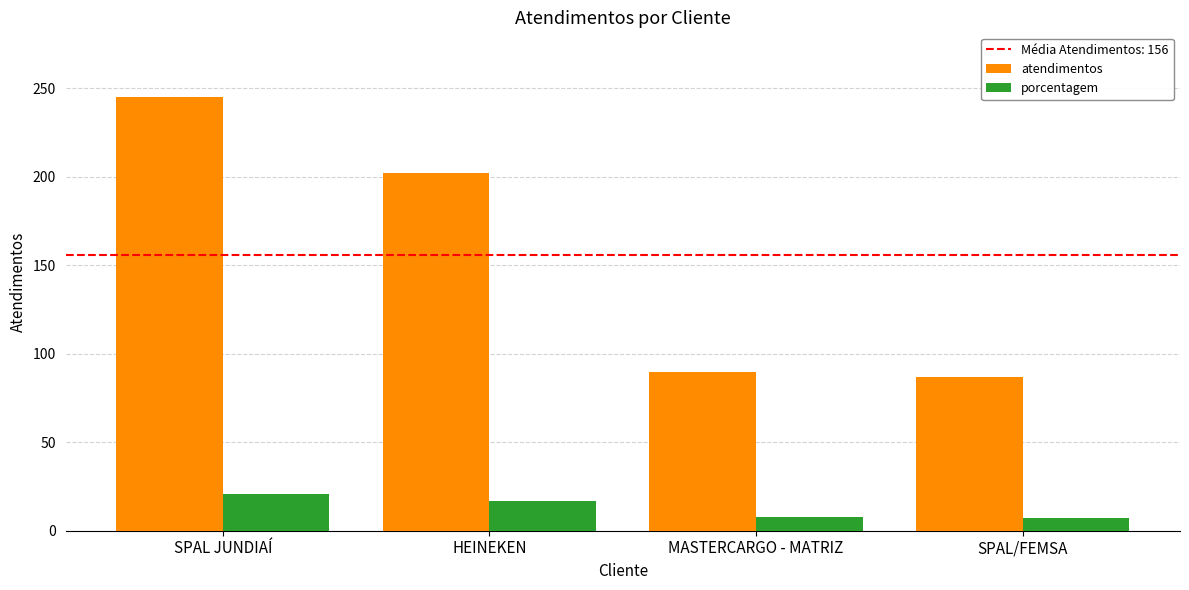

Which series has the widest spread of values?

atendimentos